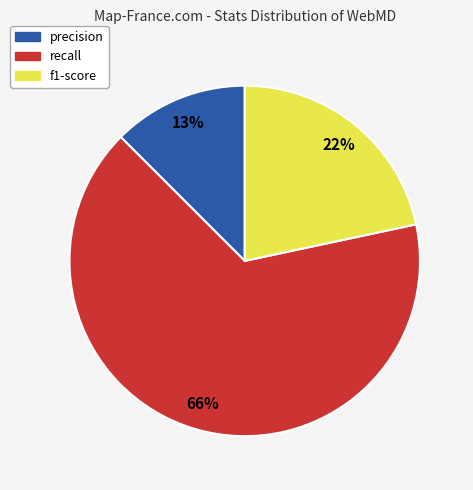

To the nearest percent, what percentage of the pie is precision?

13%